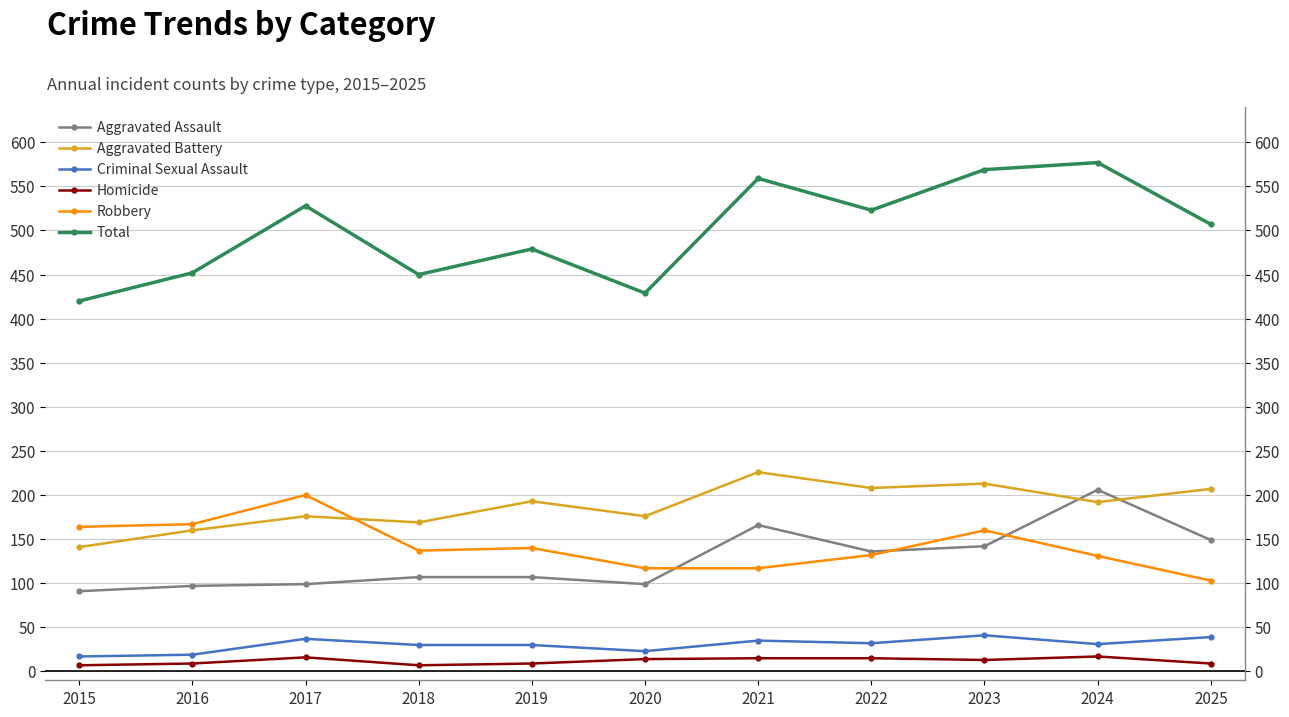

True or false: Total and Aggravated Assault intersect in this chart.

False